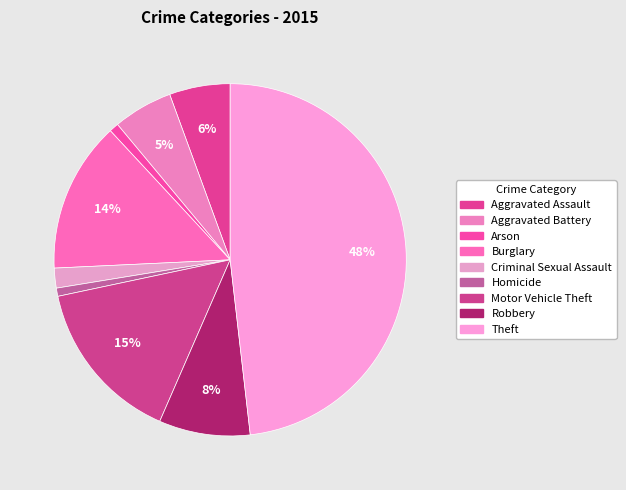

What percentage do Aggravated Assault and Aggravated Battery together represent?

11.1%